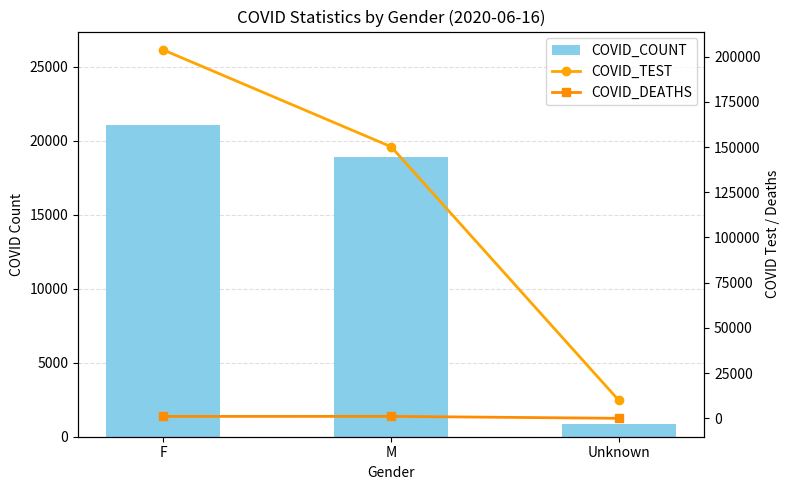

Reading left to right, extract all data points from this chart.

COVID_COUNT: F=21056	M=18868	Unknown=862
COVID_TEST: F=203648	M=150151	Unknown=9946
COVID_DEATHS: F=1093	M=1122	Unknown=50